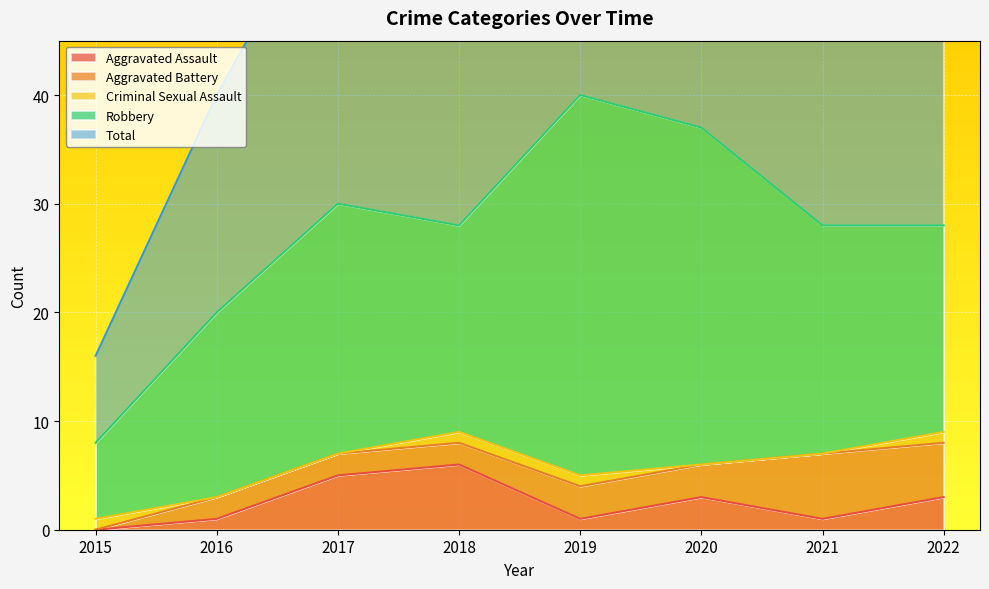

Where is the first local minimum for Total?

2018